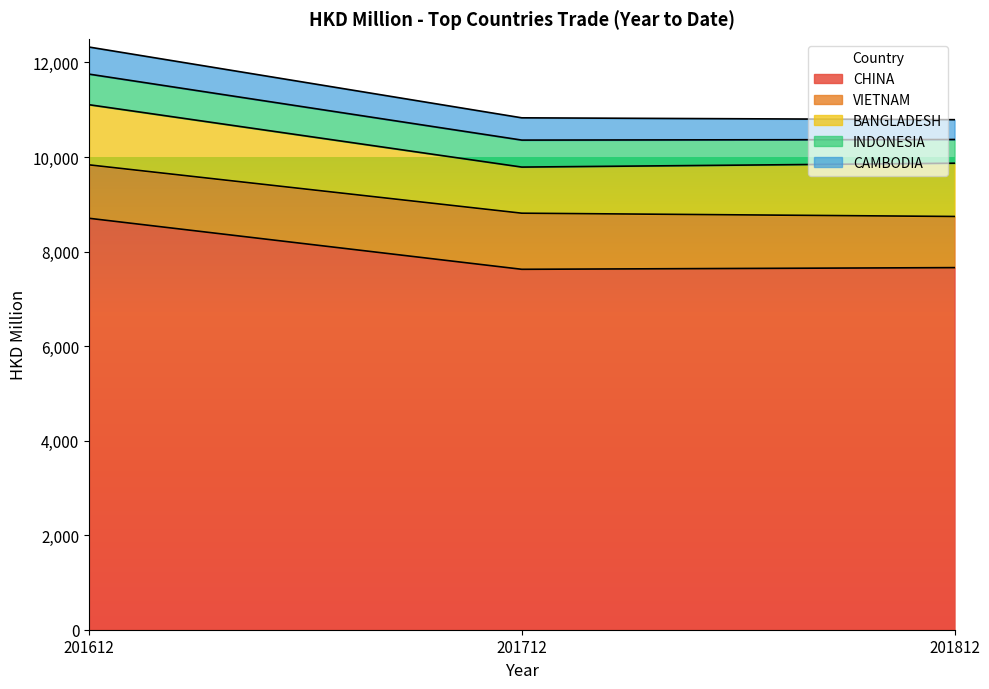

At which label does BANGLADESH reach its minimum?

201712